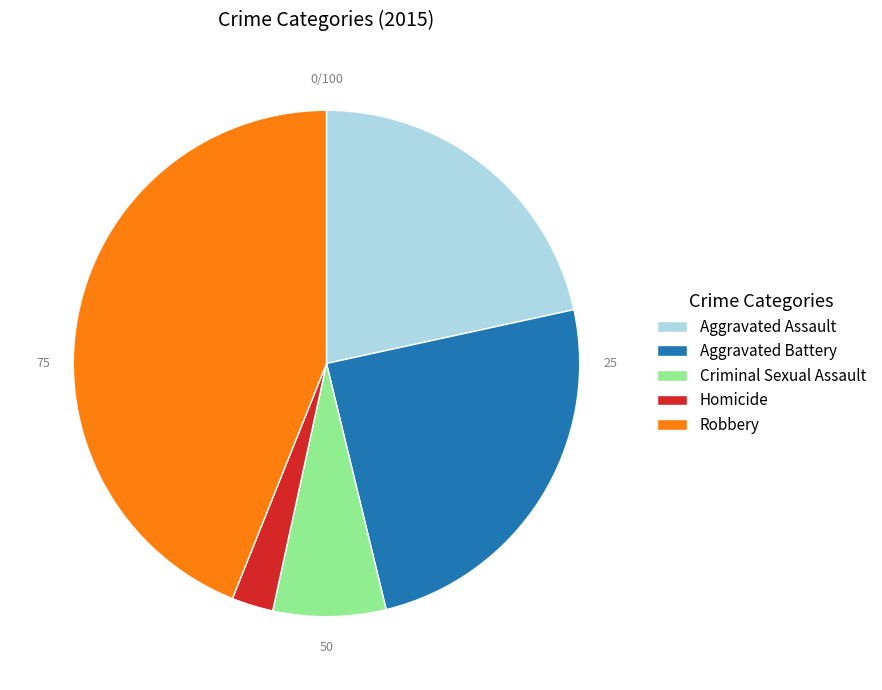

Is Homicide the majority of the pie?

No